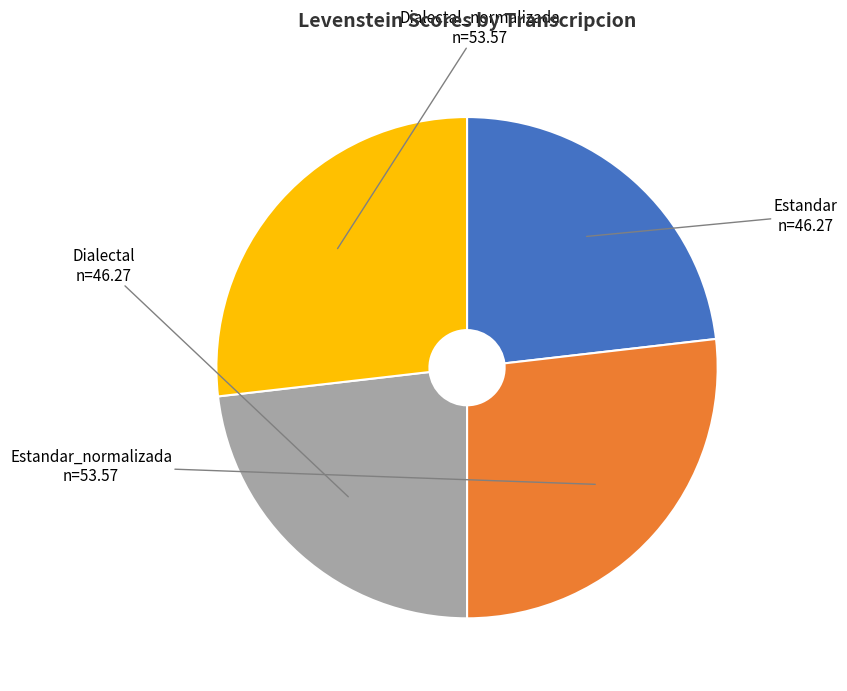

How many slices are in this pie chart?

4